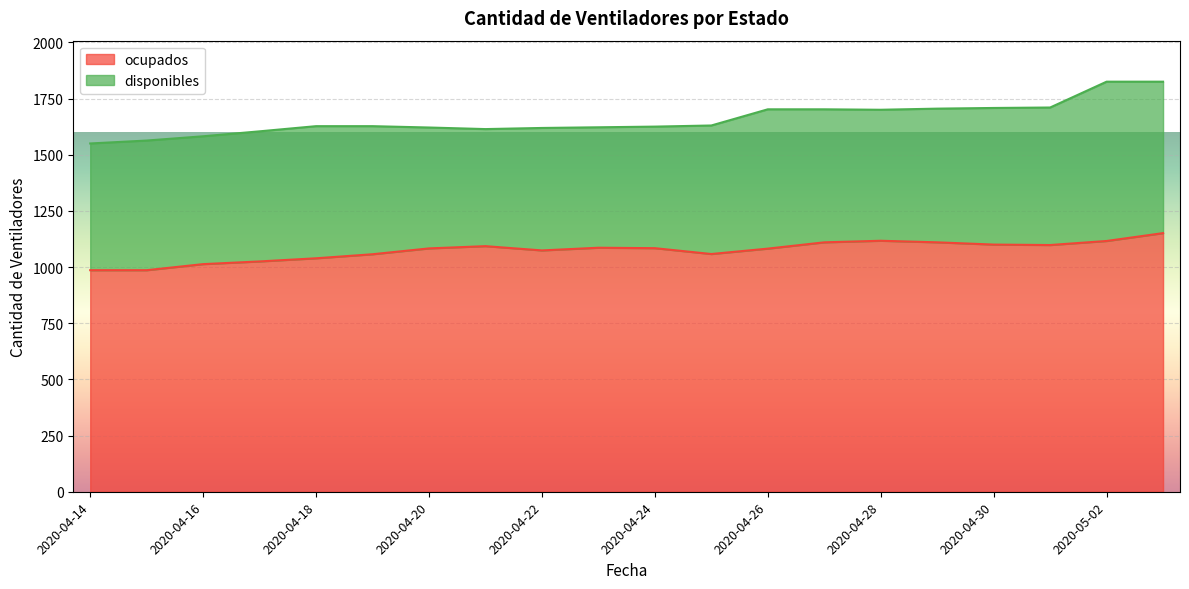

True or false: the data shows 1058 at 2020-04-25.

True